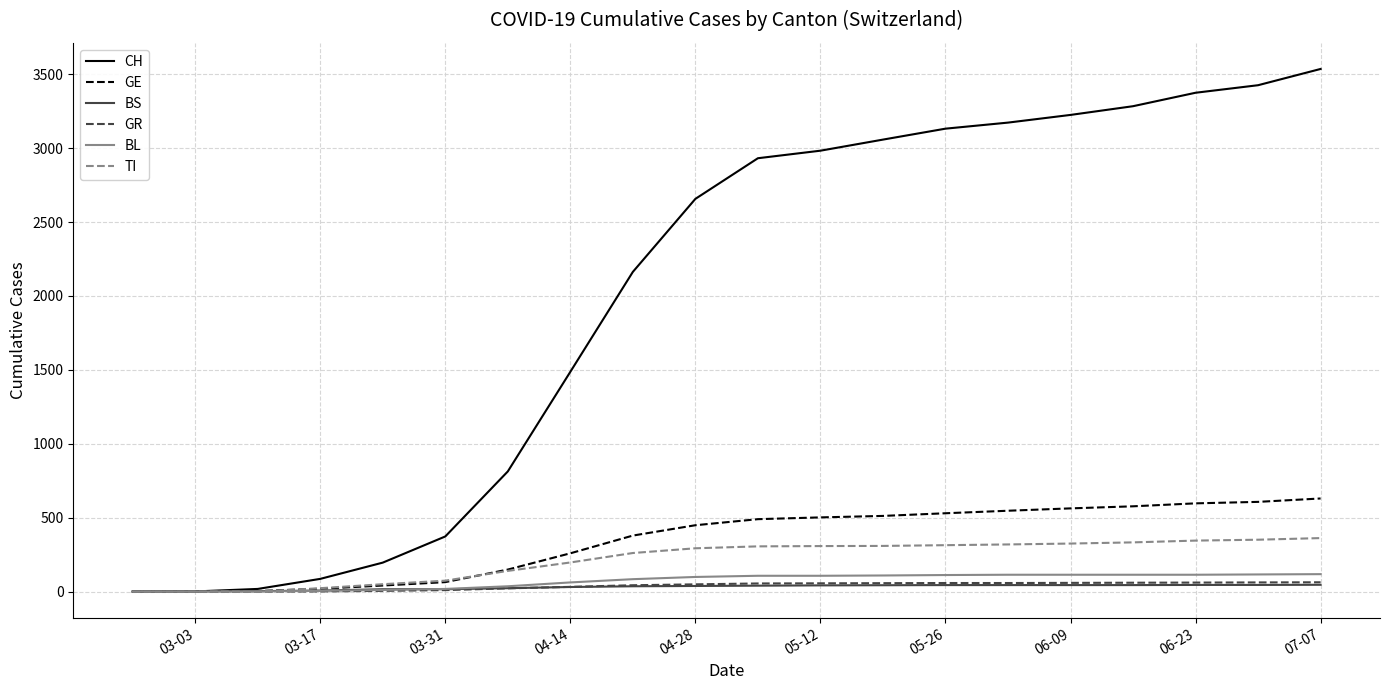

What is the maximum value shown in the chart?

3536